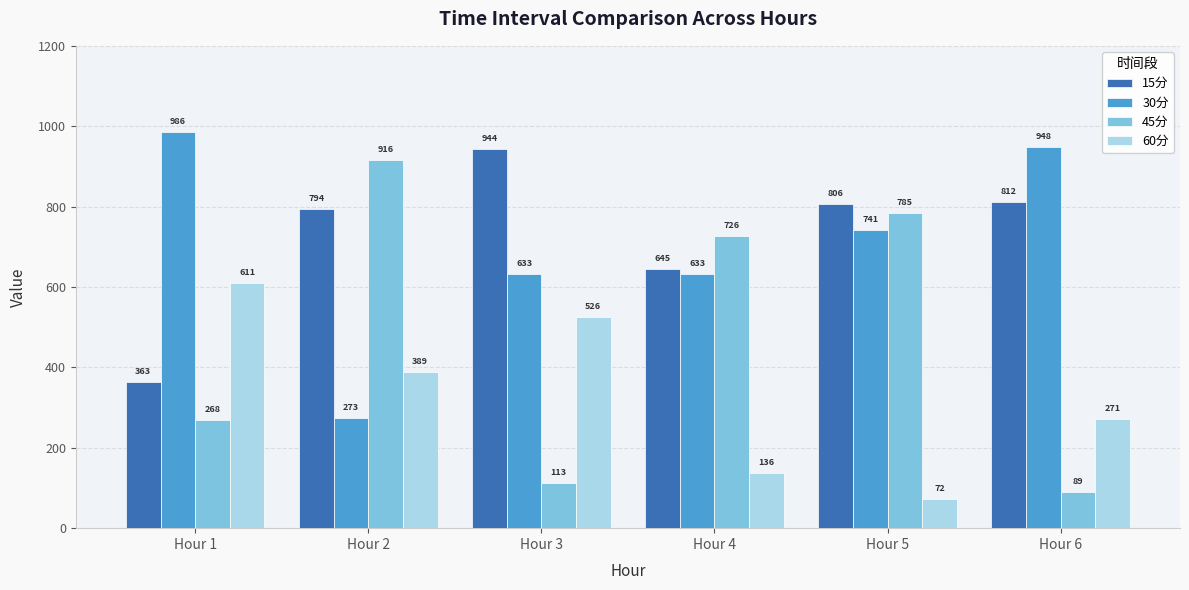

What is the minimum value shown in the chart?

72.1